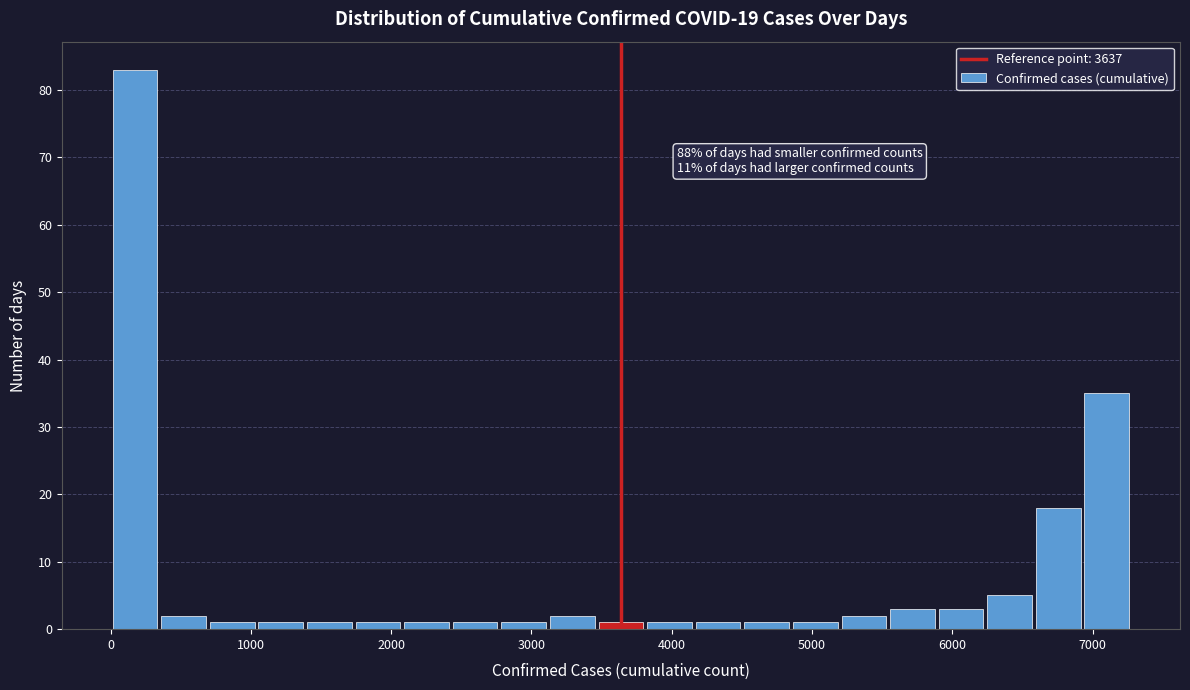

Read against the x-axis, roughly where is the centre of the tallest bar?

200